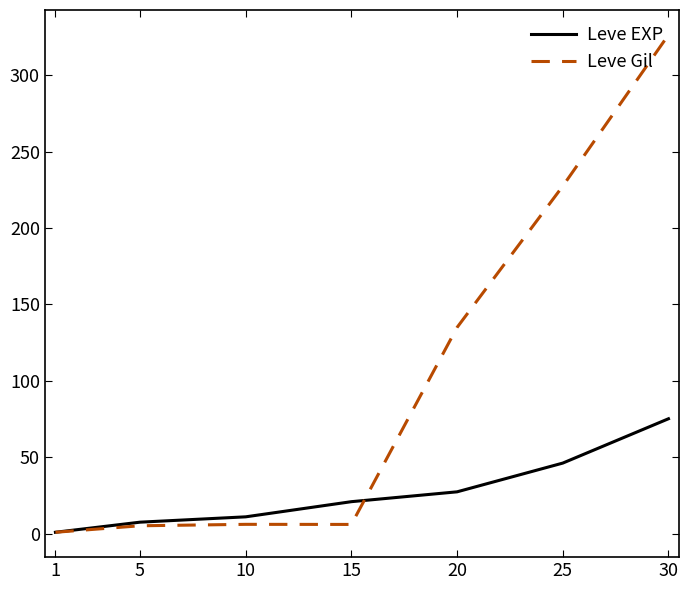

What are all the series names shown in the legend?

Leve EXP, Leve Gil